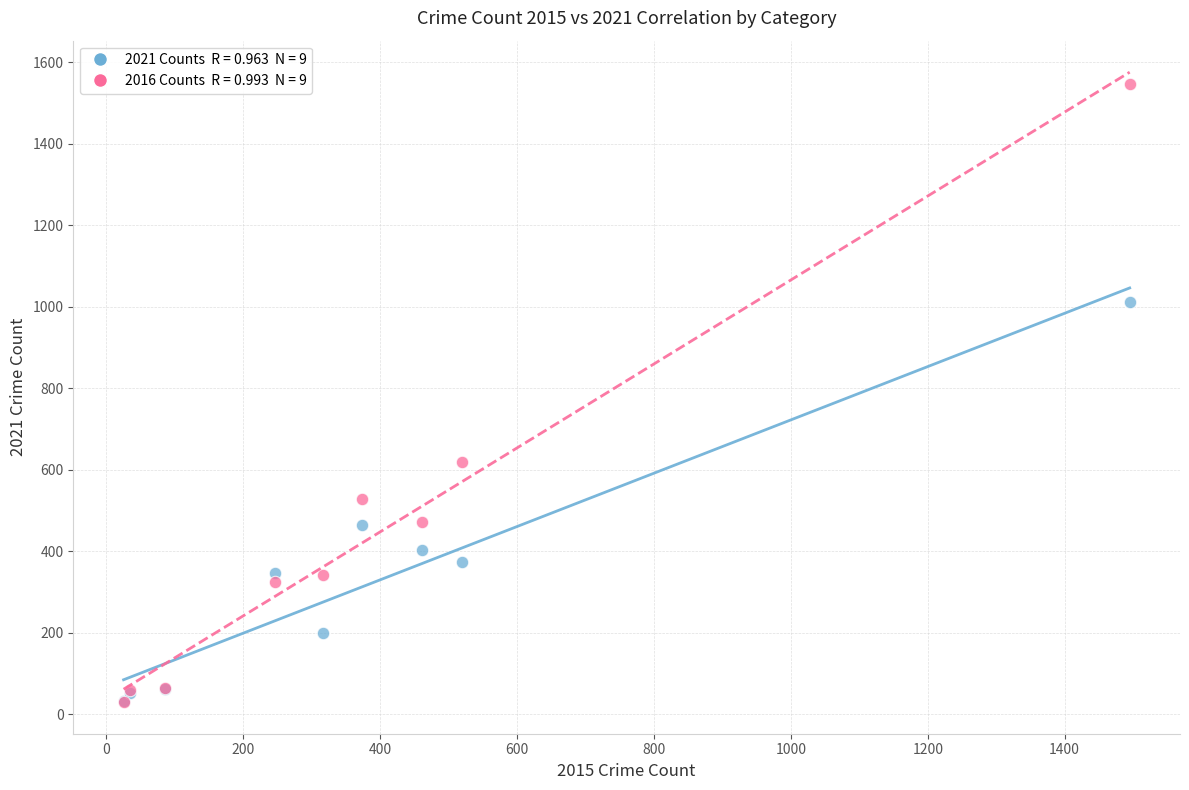

Across all series, what Y value is closest to 788?

620